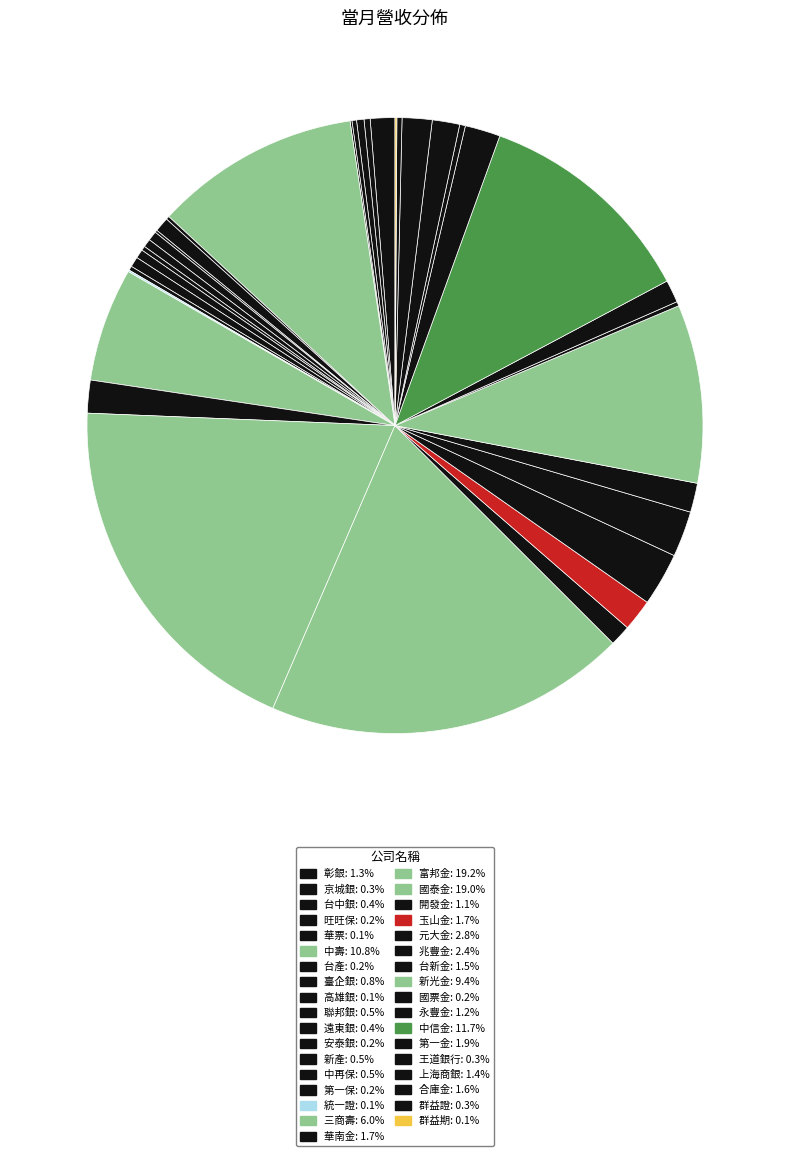

To the nearest percent, what portion does 玉山金 represent?

2%